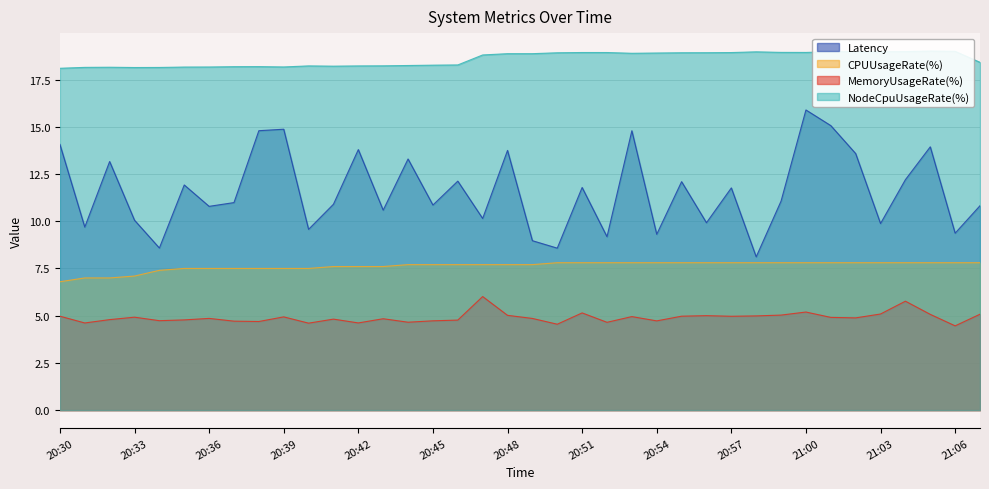

At which label does Latency first exceed 11?

20:30